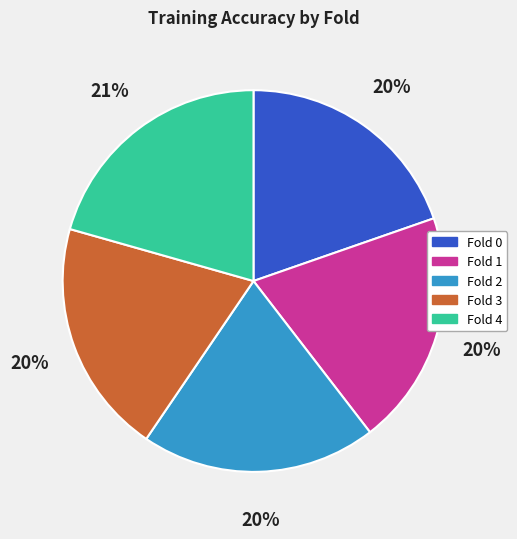

Do Fold 4 and Fold 1 together represent more than half of the pie?

No